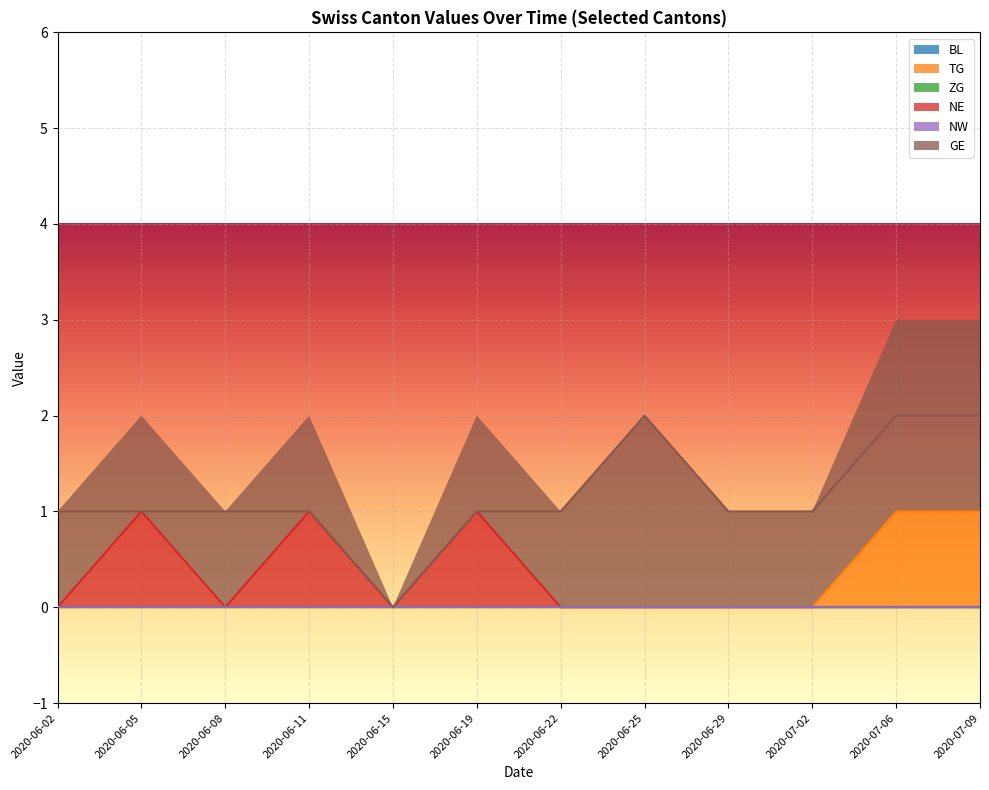

Where does the GE series first go above 1?

2020-06-25